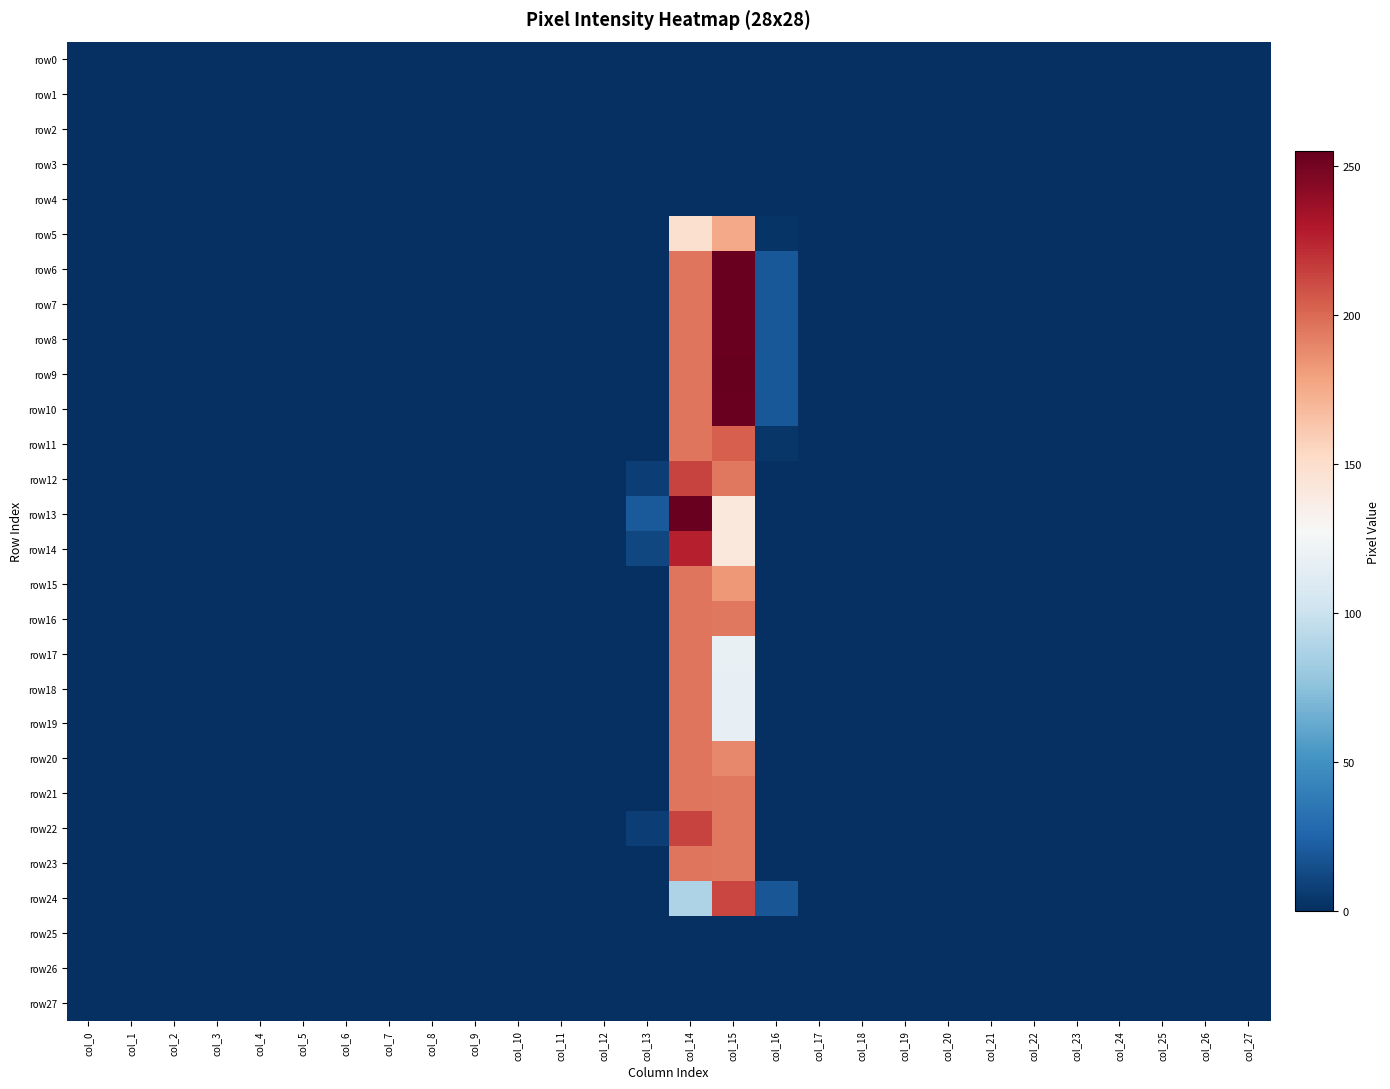

Which has a higher value, col_9 or col_7?

col_9